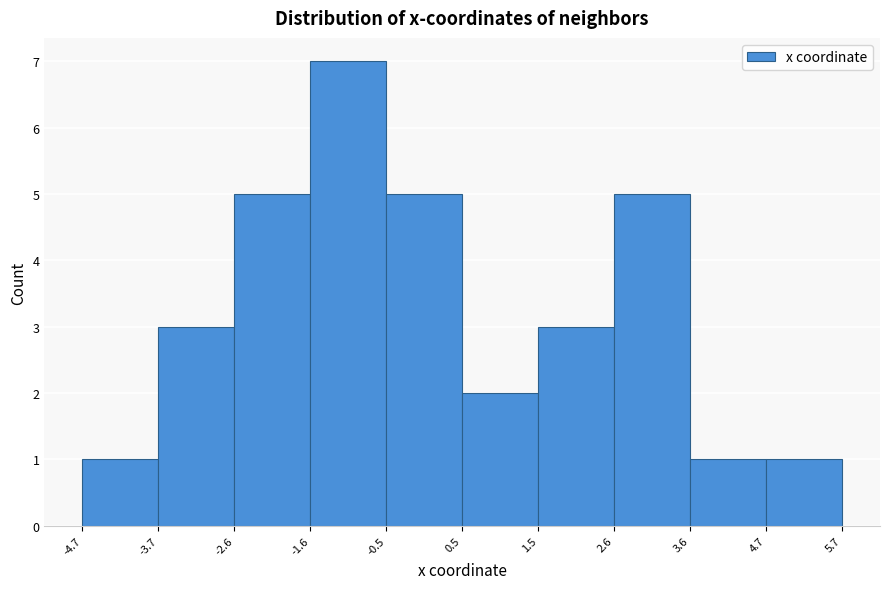

Over which range of the x-axis is the bar tallest?

-1.6 to -0.5